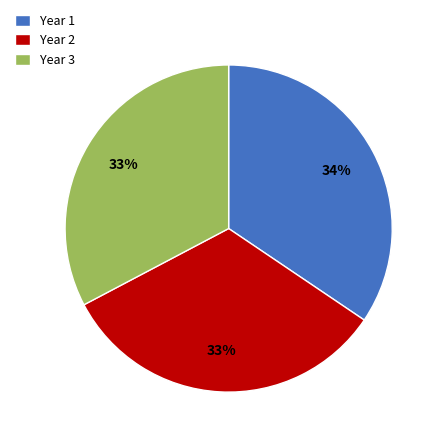

Which category has the biggest portion of the pie?

Year 1